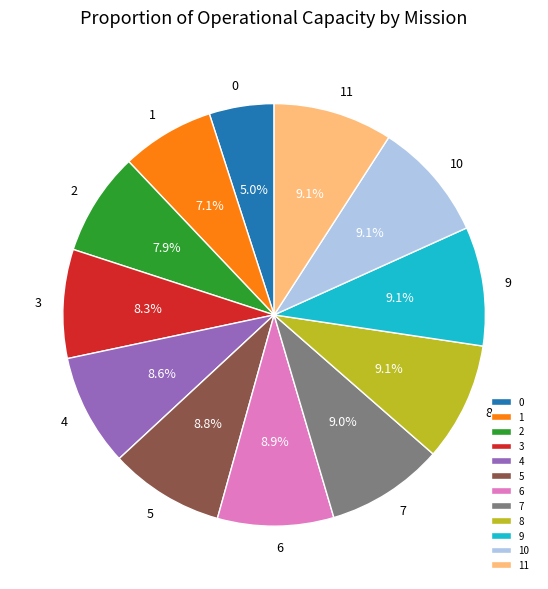

Between 6 and 2, which is larger?

6